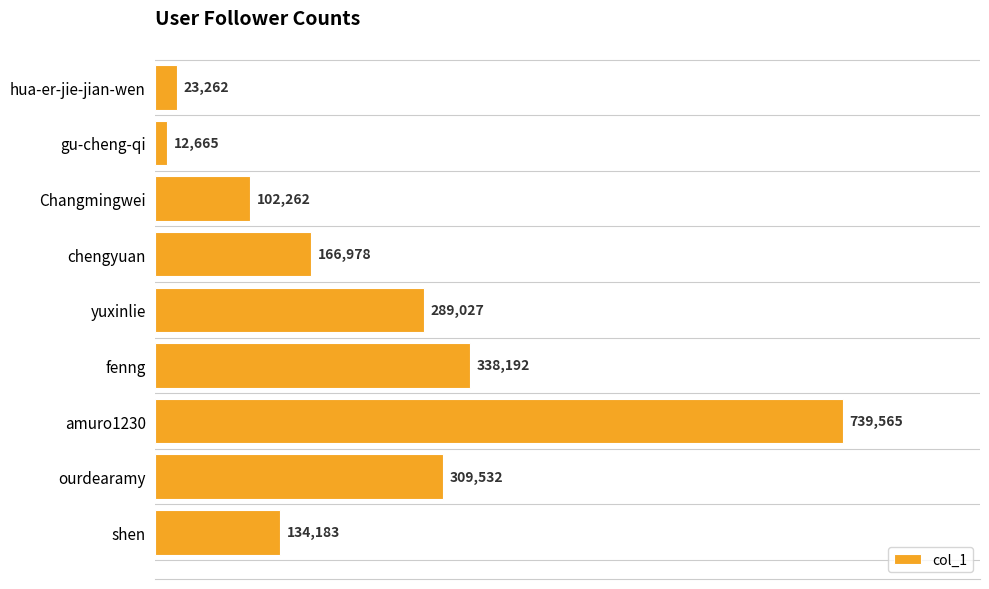

The chart shows a value of 48895 at chengyuan. True or false?

False